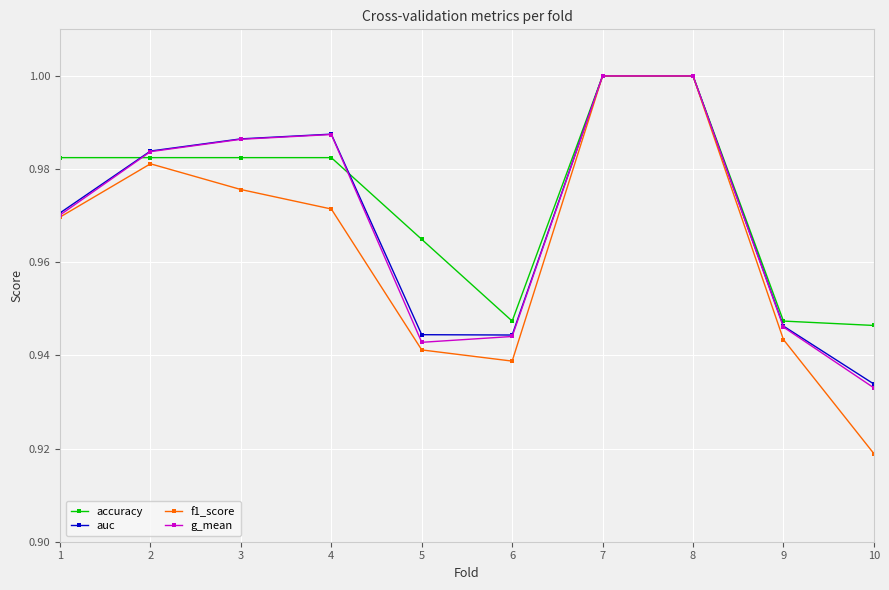

Which series ends up on top after the final intersection of accuracy and g_mean?

accuracy